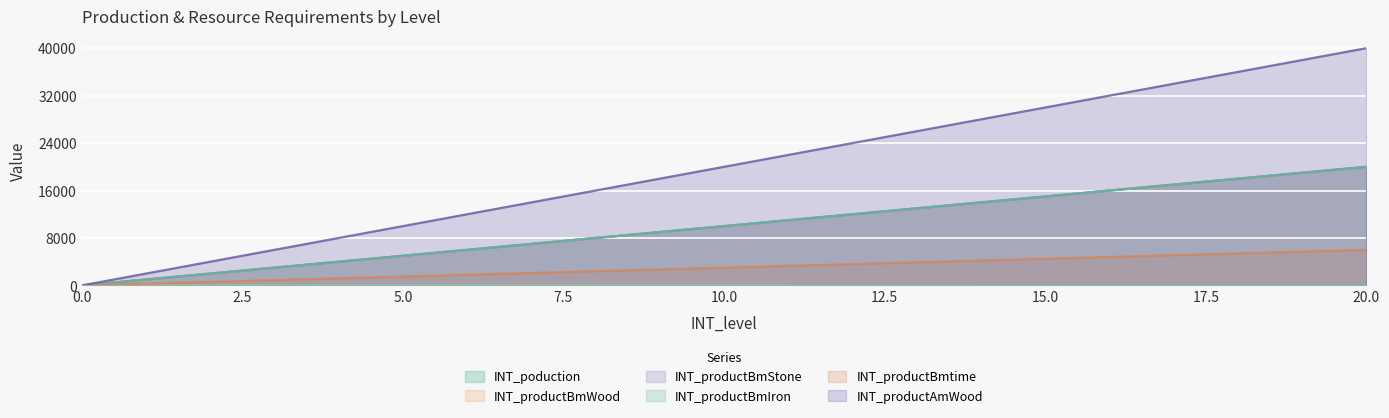

Reading left to right, extract all data points from this chart.

INT_poduction: 0	1	2	3	4	5	6	7	8	9	10	11	12	13	14	15	16	17	18	19	20
INT_productBmWood: 0	1000	2000	3000	4000	5000	6000	7000	8000	9000	10000	11000	12000	13000	14000	15000	16000	17000	18000	19000	20000
INT_productBmStone: 0	1000	2000	3000	4000	5000	6000	7000	8000	9000	10000	11000	12000	13000	14000	15000	16000	17000	18000	19000	20000
INT_productBmIron: 0	1000	2000	3000	4000	5000	6000	7000	8000	9000	10000	11000	12000	13000	14000	15000	16000	17000	18000	19000	20000
INT_productBmtime: 0	300	600	900	1200	1500	1800	2100	2400	2700	3000	3300	3600	3900	4200	4500	4800	5100	5400	5700	6000
INT_productAmWood: 0	2000	4000	6000	8000	10000	12000	14000	16000	18000	20000	22000	24000	26000	28000	30000	32000	34000	36000	38000	40000